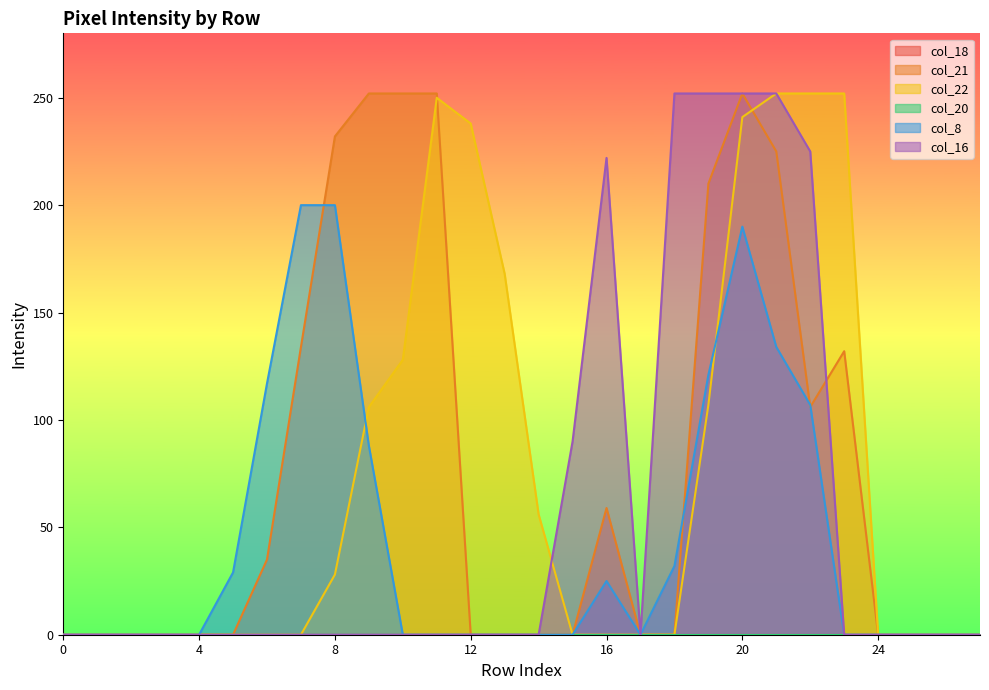

True or false: col_8 and col_16 cross at least once.

False